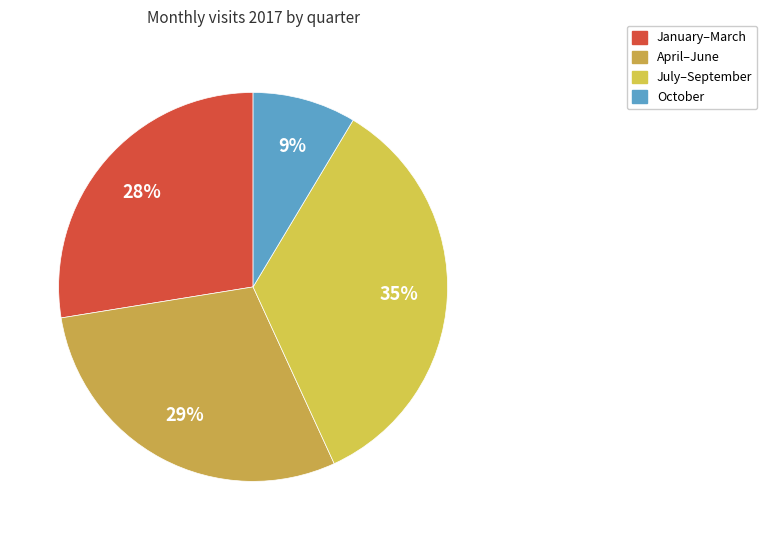

Count the number of slices in the pie.

4